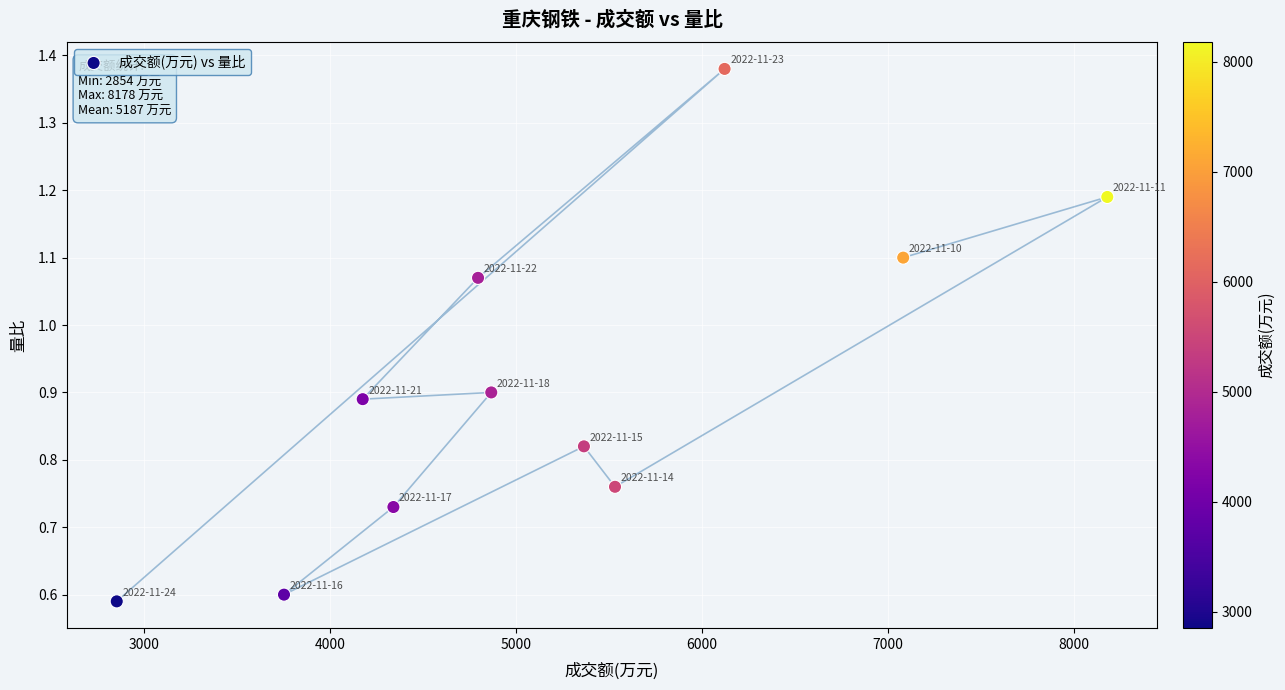

What is the average X value?

5187.6